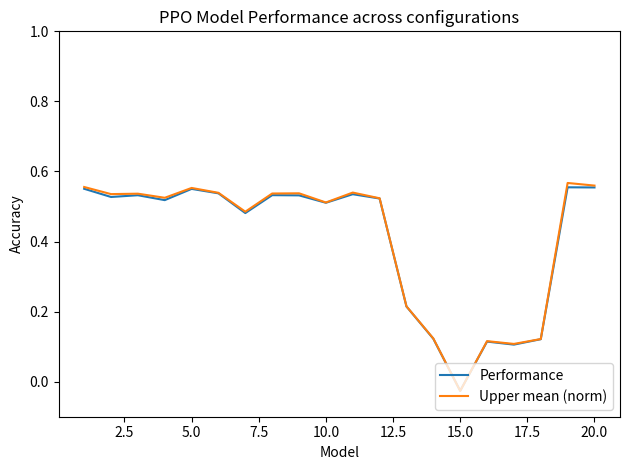

How many negative values does the Performance series have?

1